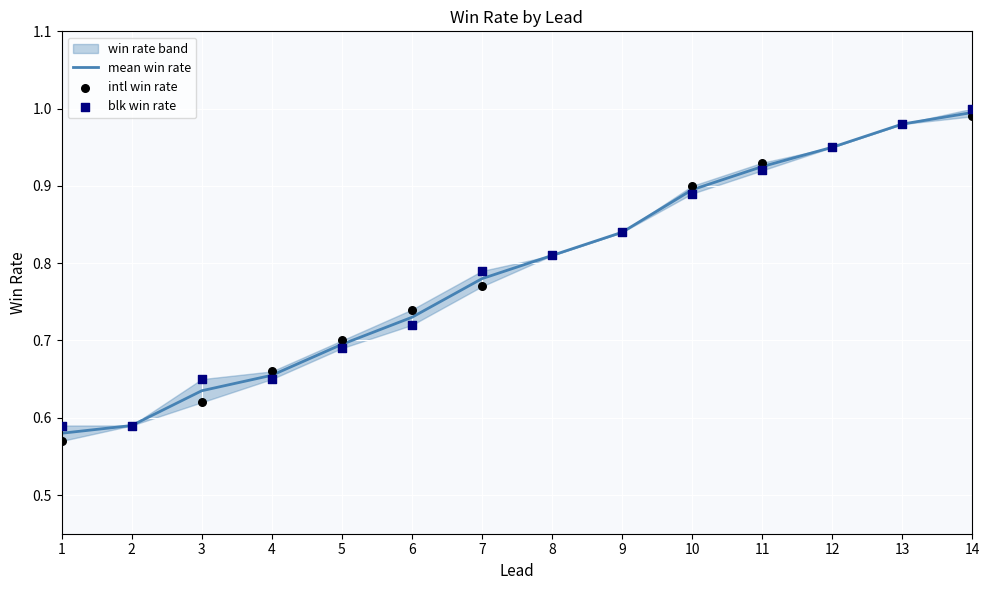

Is the value of intl win rate at 5 greater than the value of blk win rate at 3?

Yes